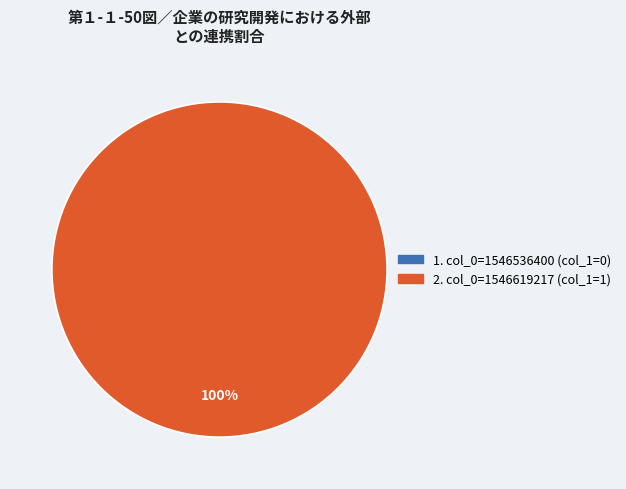

The col_0=1546619217 slice represents 100% of the pie. True or false?

True